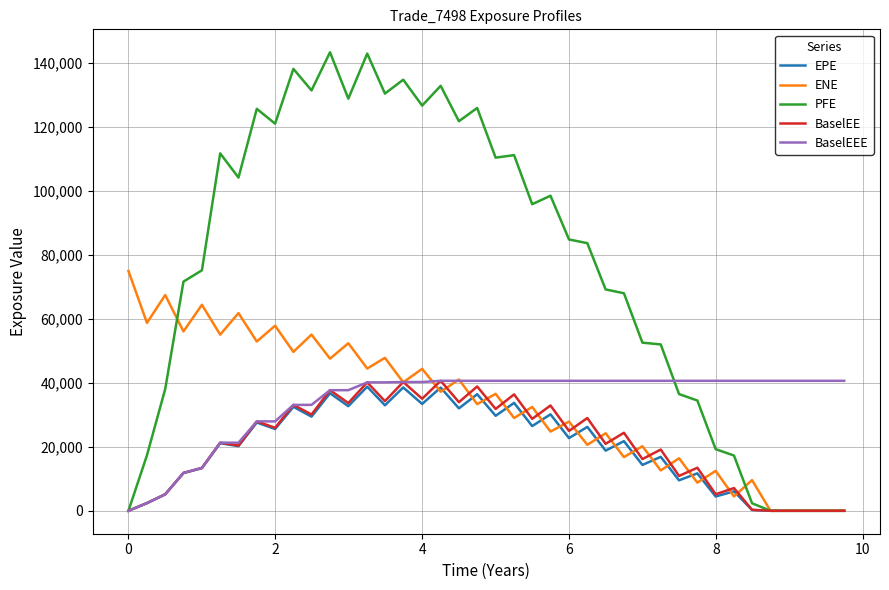

Which series has the largest range (max minus min)?

PFE